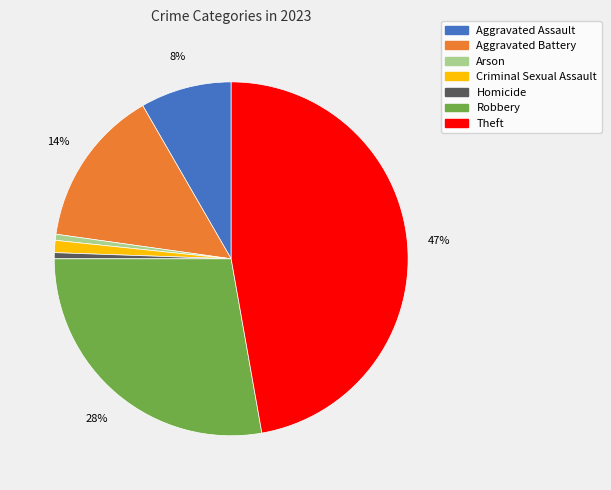

True or false: Arson accounts for 1% of the total.

True